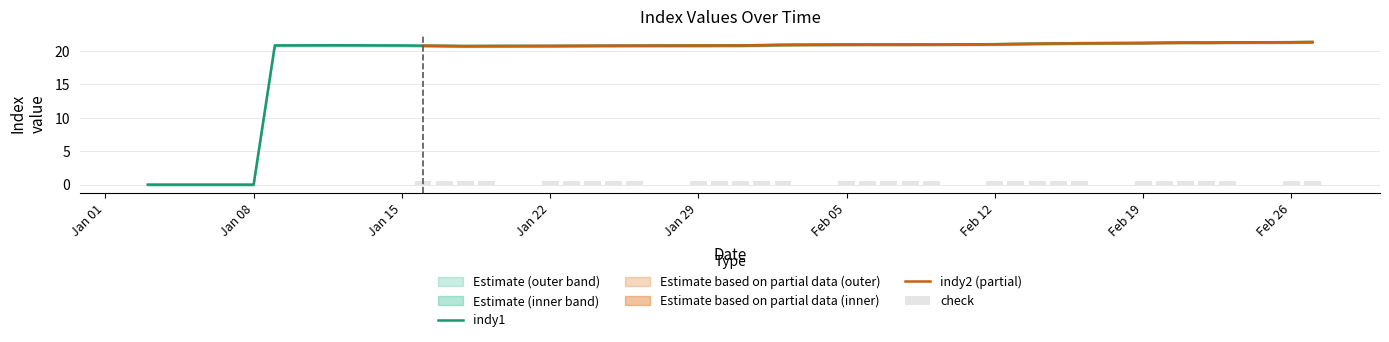

The value of indy1 at 07/02/18 is 5.6. True or false?

False